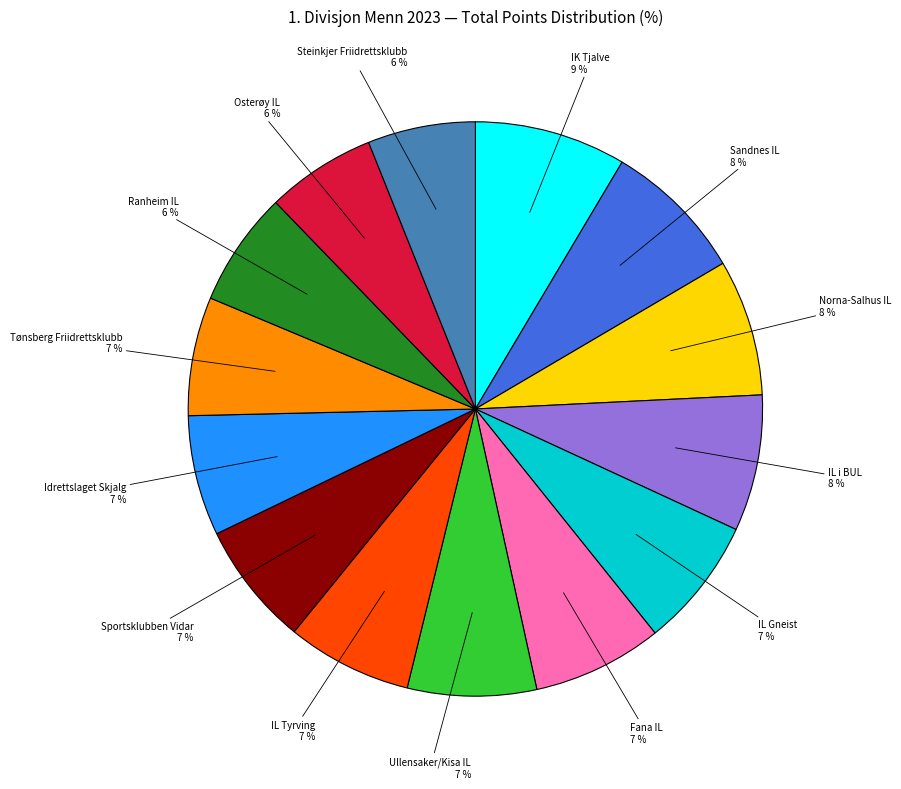

Between IL Gneist and IK Tjalve, which is larger?

IK Tjalve